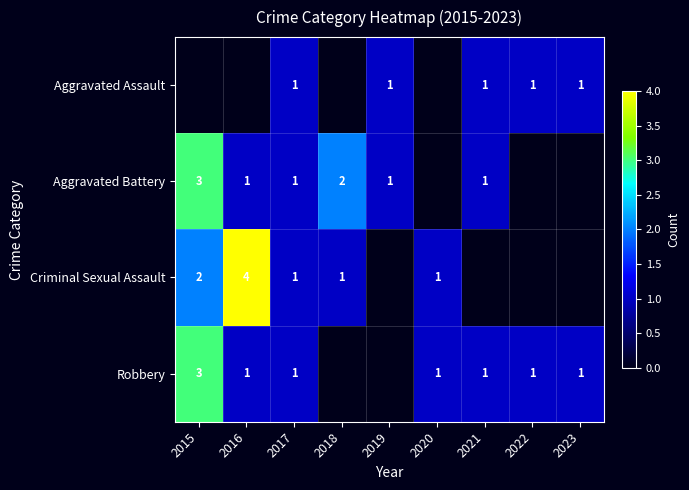

What is the sum of the Robbery values at 2015 and 2016?

4